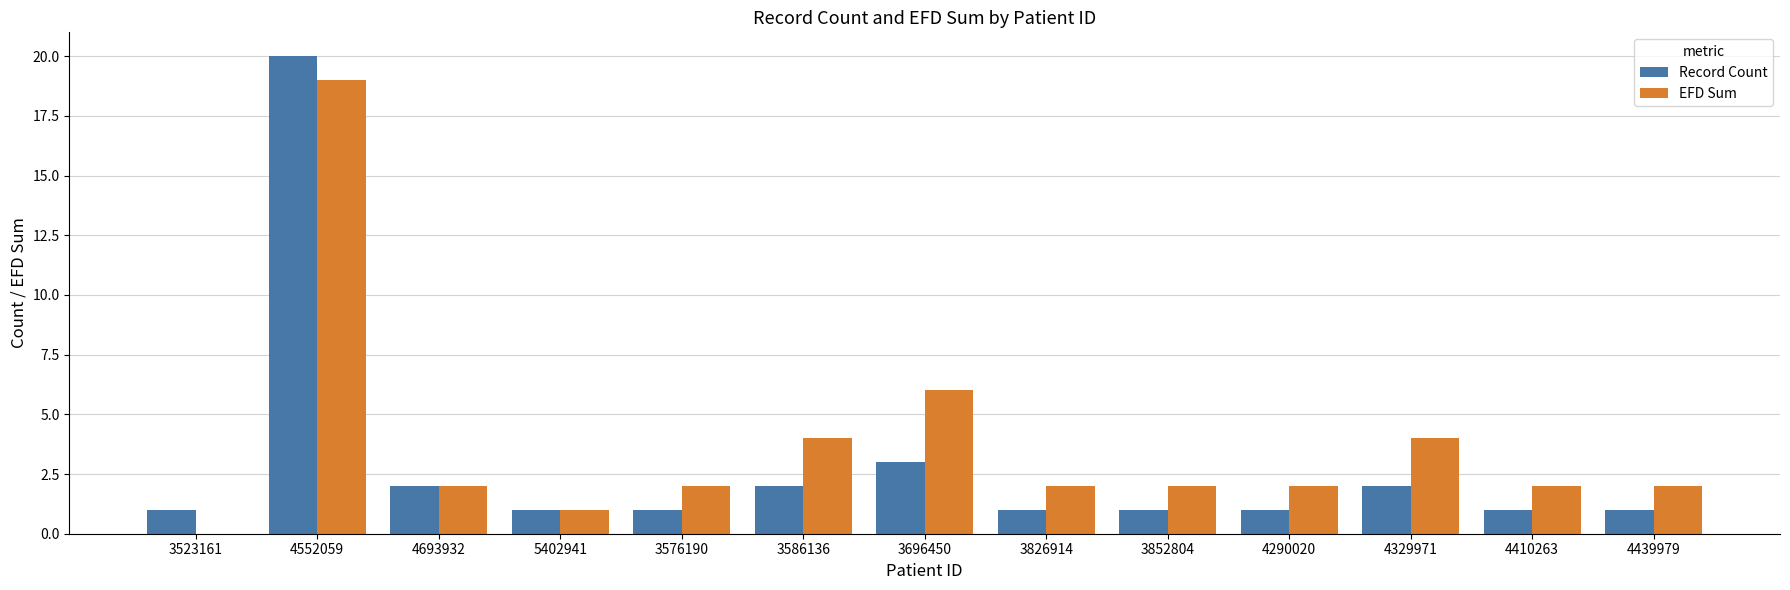

At which label is EFD Sum closest to 9?

3696450